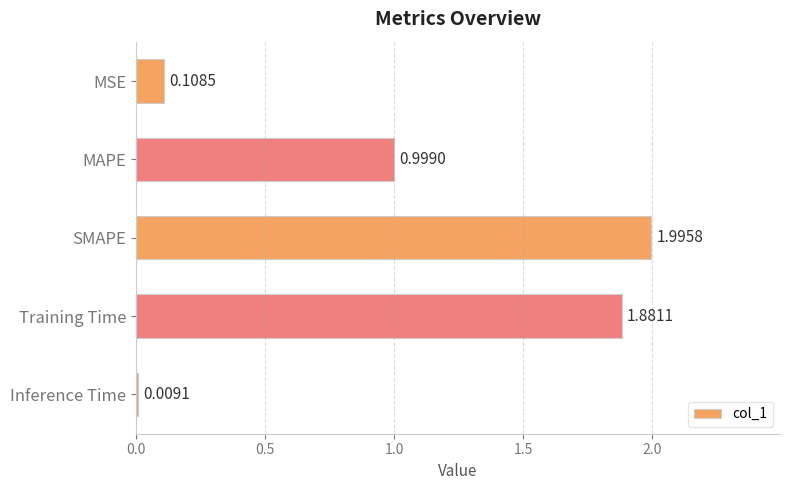

Between MSE and Inference Time, which is larger?

MSE